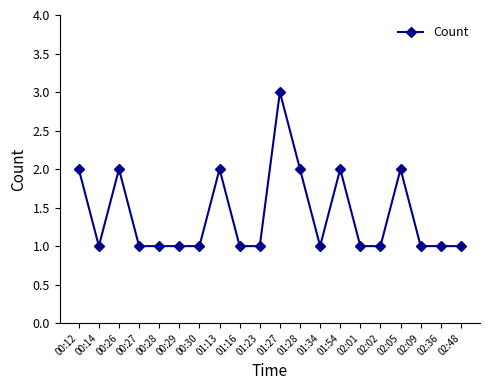

The chart shows a value of 0 at 02:36. True or false?

False